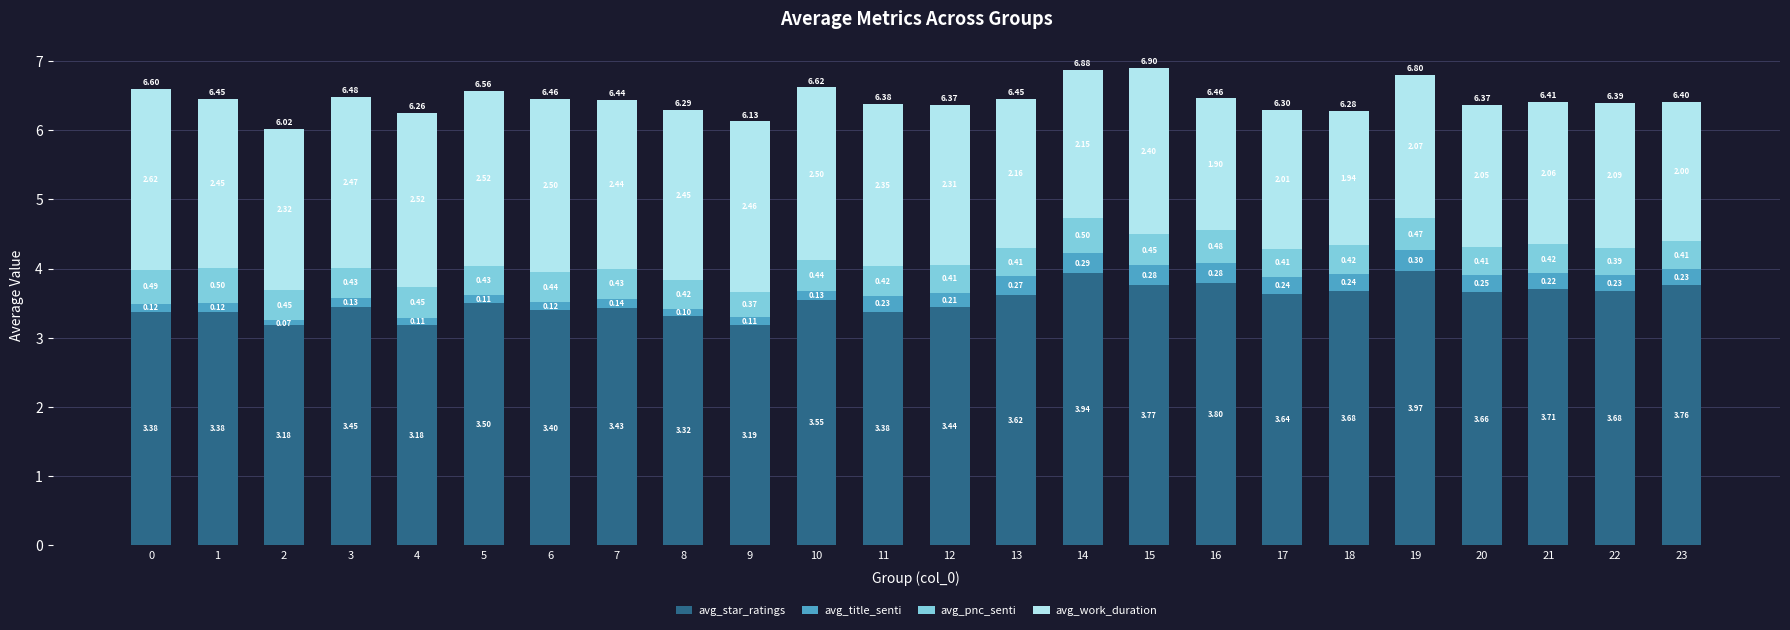

What is the difference between the maximum and minimum values in the avg_star_ratings series?

0.8